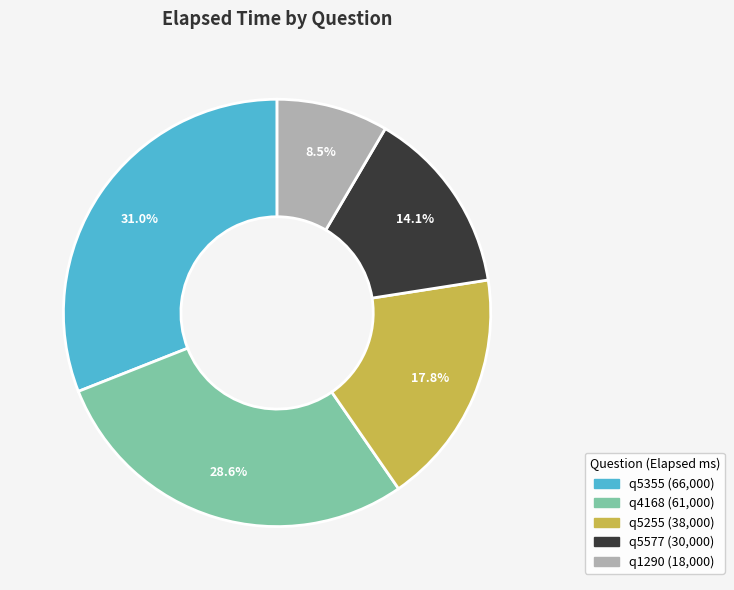

What is the ratio of the value at q5355 to the value at q4168?

1.1